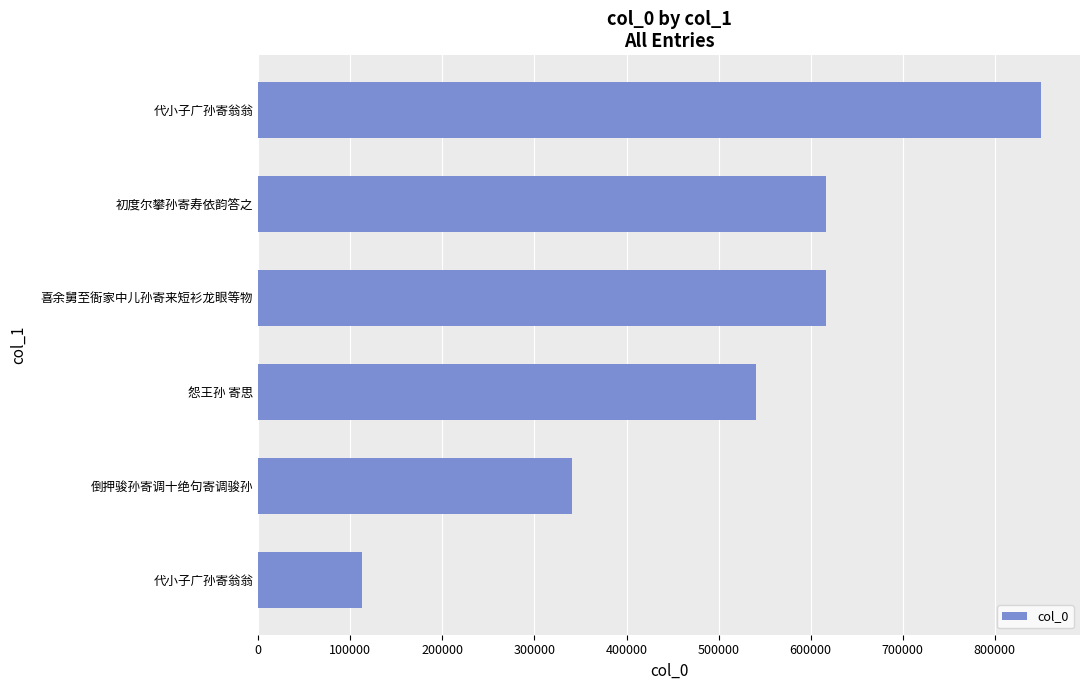

Does the chart contain any negative values?

No